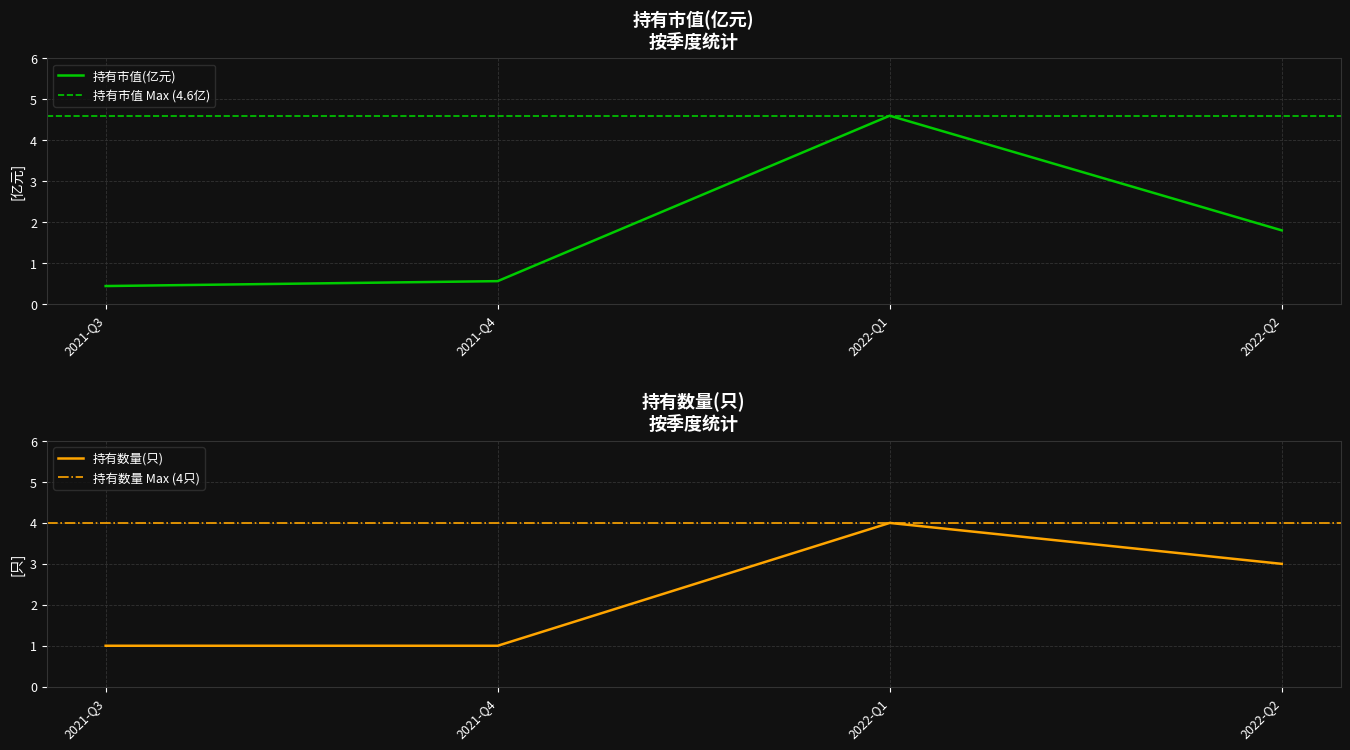

What is the lowest value of the 持有市值(亿元) series?

0.4